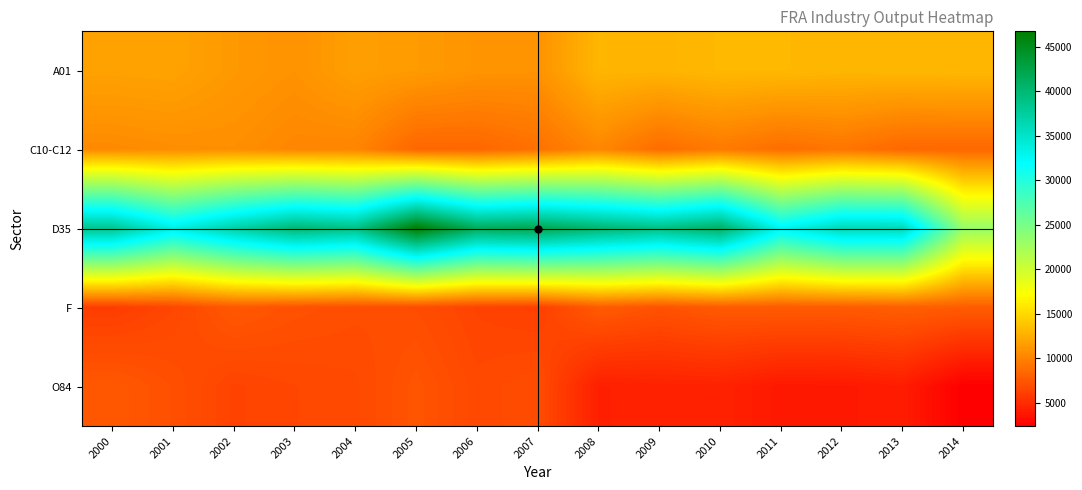

Rank the series by their maximum value, from highest to lowest.

D35, A01, C10-C12, F, O84